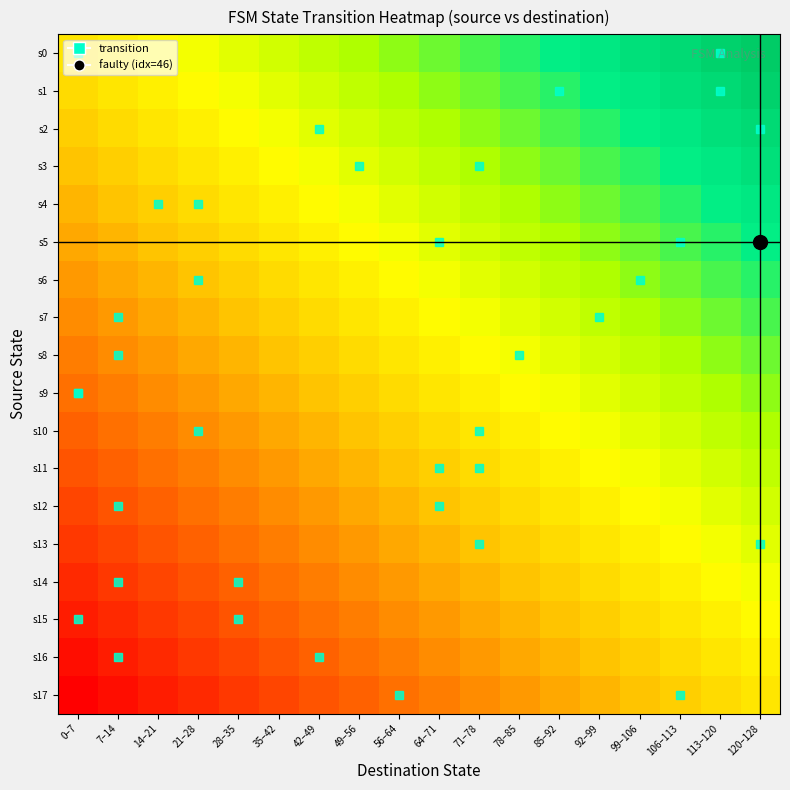

Which has a higher value, 35–42 or 99–106?

99–106